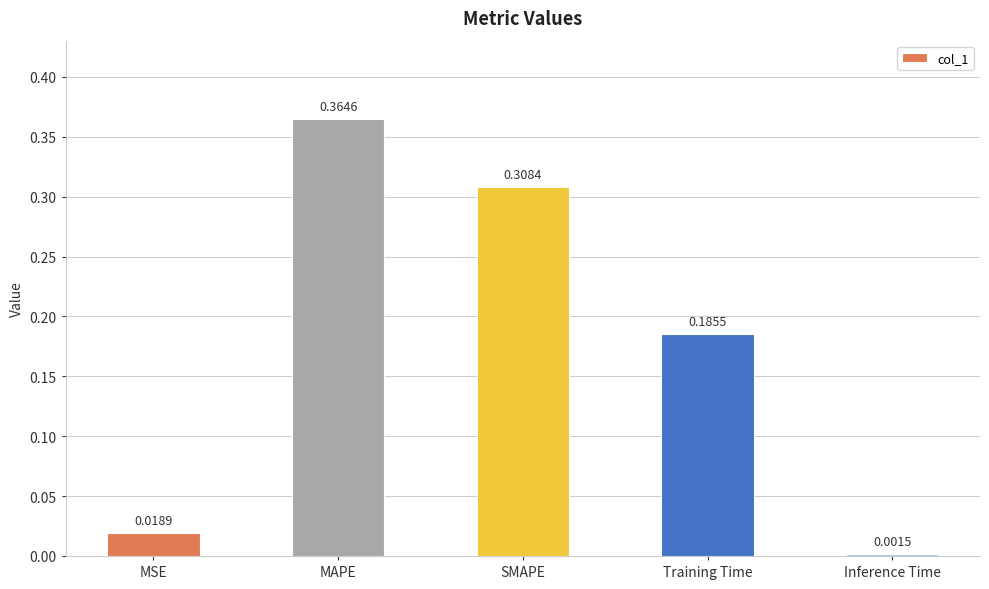

What is the change in value from SMAPE to Inference Time?

-0.3